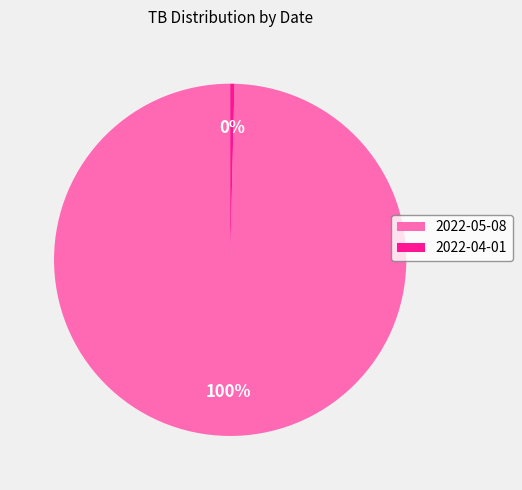

Rank the categories by value from lowest to highest.

2022-04-01, 2022-05-08